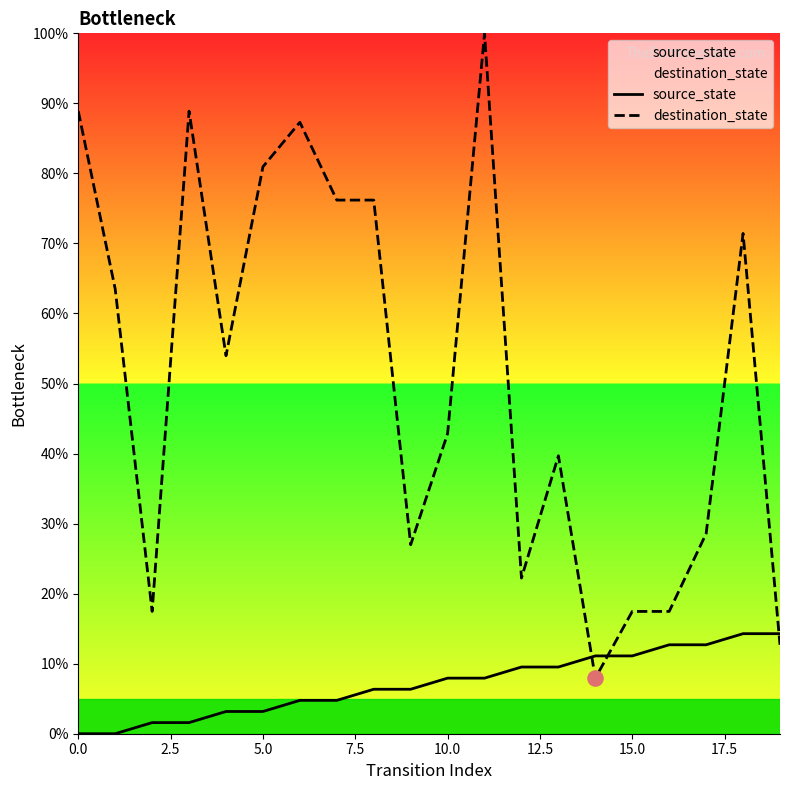

Which series has the largest total across all categories?

destination_state